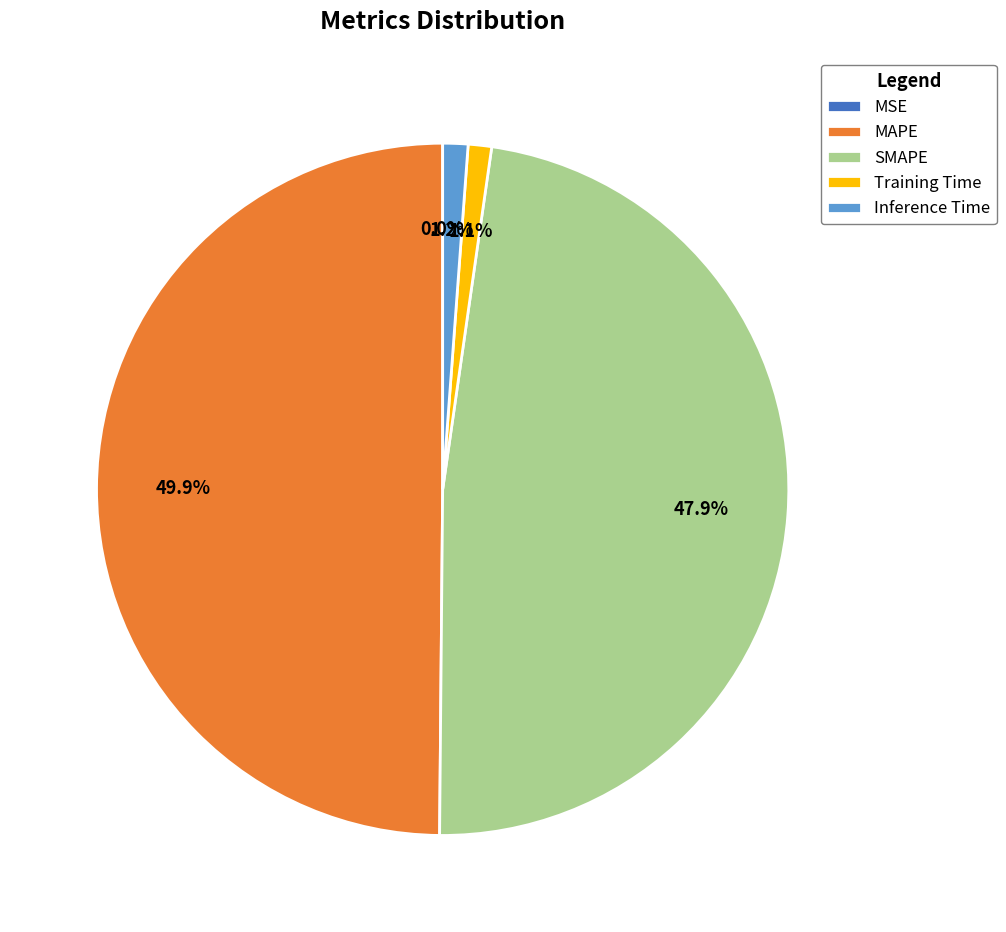

To the nearest percent, what portion does MAPE represent?

50%